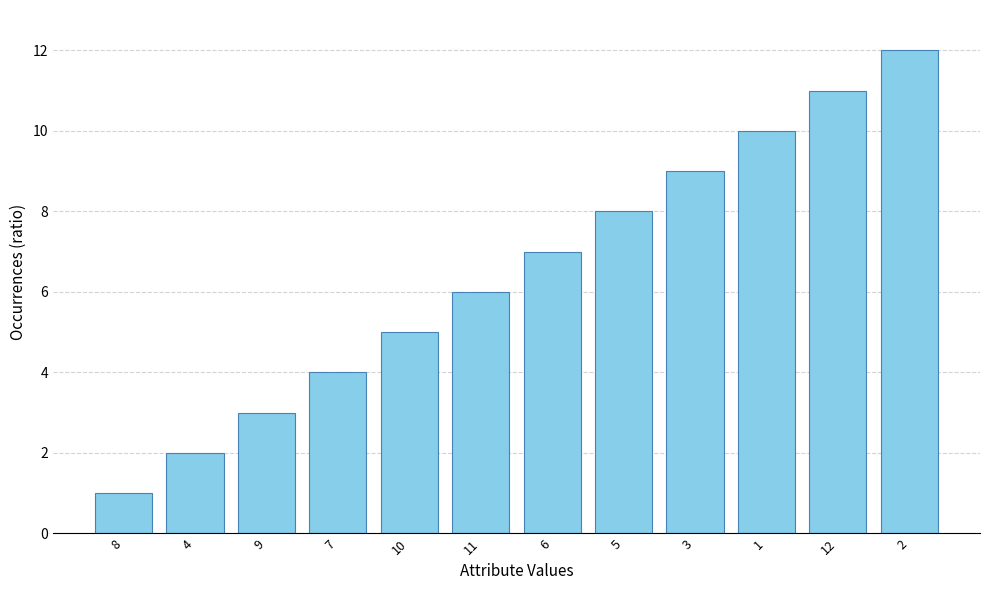

What is the greatest value displayed?

12